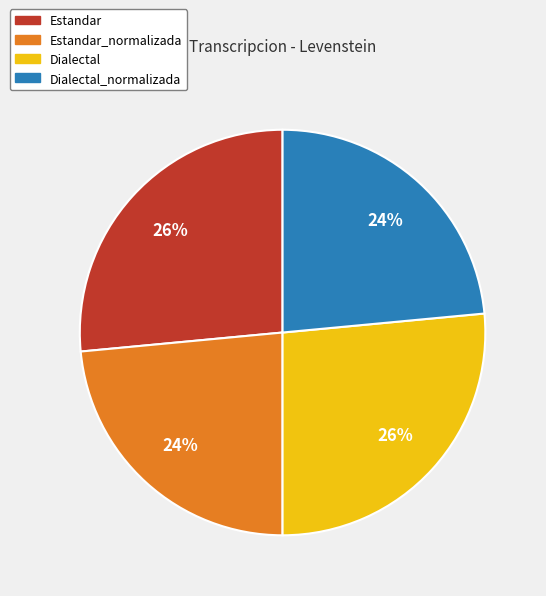

Does Estandar represent more than half of the total?

No